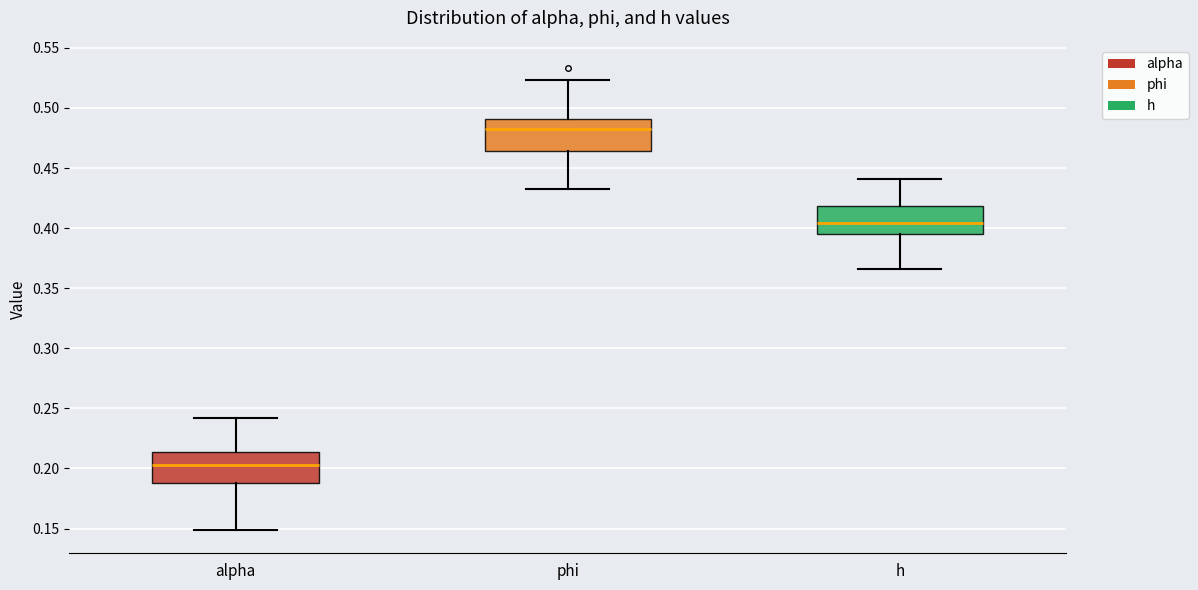

Reading left to right, transcribe this box plot: for each box, give where its median line is, the range the box spans, and where its two whiskers end, as read against the y-axis. The values are not printed on the chart, so give them approximately, as read against the axis.

alpha: median 0.205, box 0.190 to 0.215, whiskers 0.150 to 0.240
phi: median 0.485, box 0.465 to 0.490, whiskers 0.430 to 0.525
h: median 0.405, box 0.395 to 0.420, whiskers 0.365 to 0.440